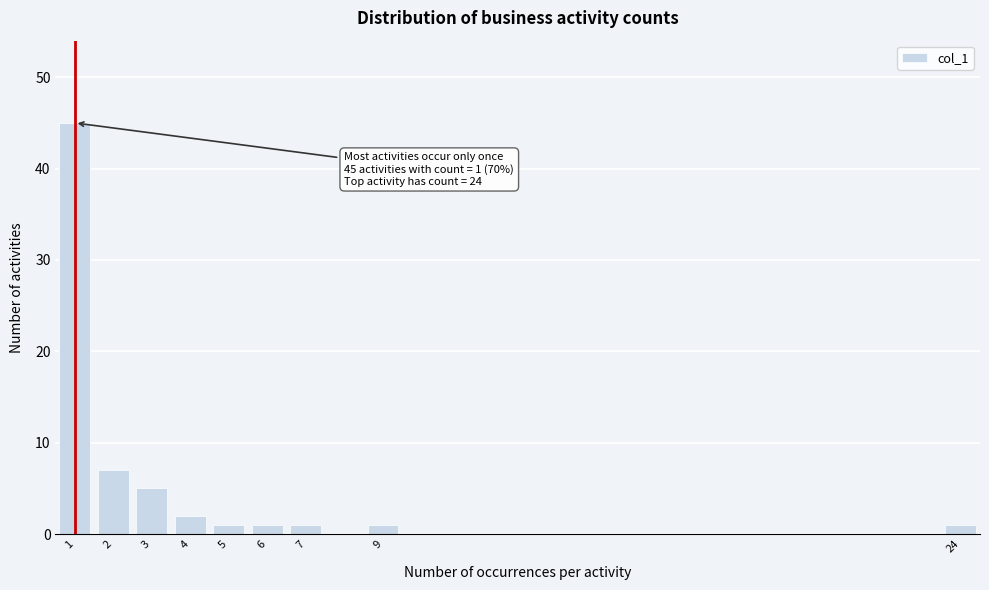

Reading right to left, what are all the values shown in this chart?

24=1	9=1	7=1	6=1	5=1	4=2	3=5	2=7	1=45